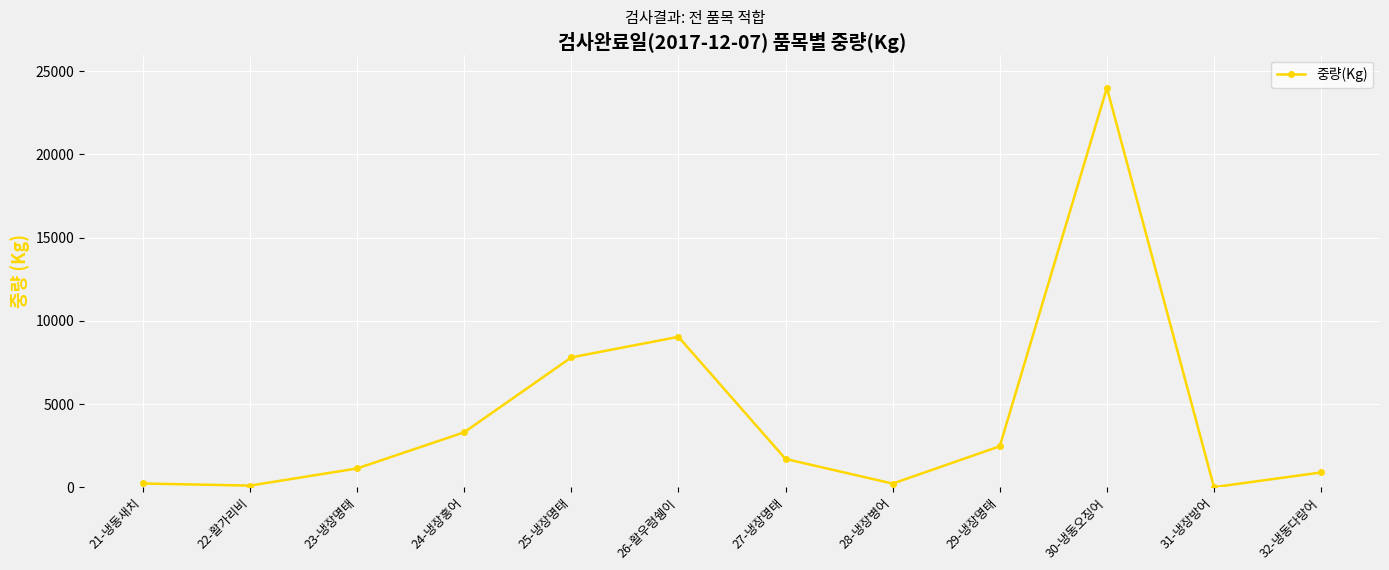

What is the difference between the second highest and minimum values?

9028